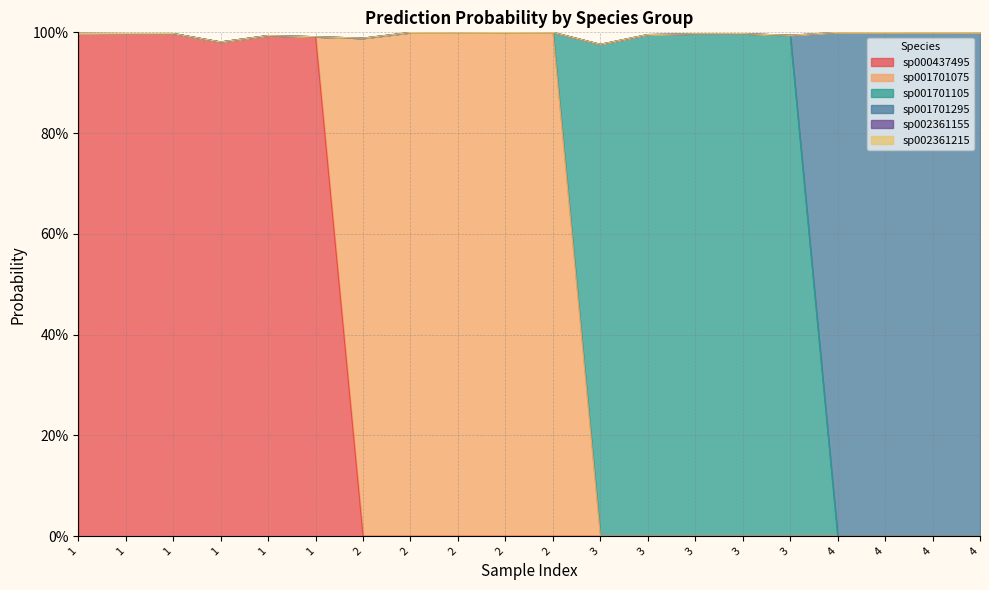

Does the chart have visible grid lines?

Yes